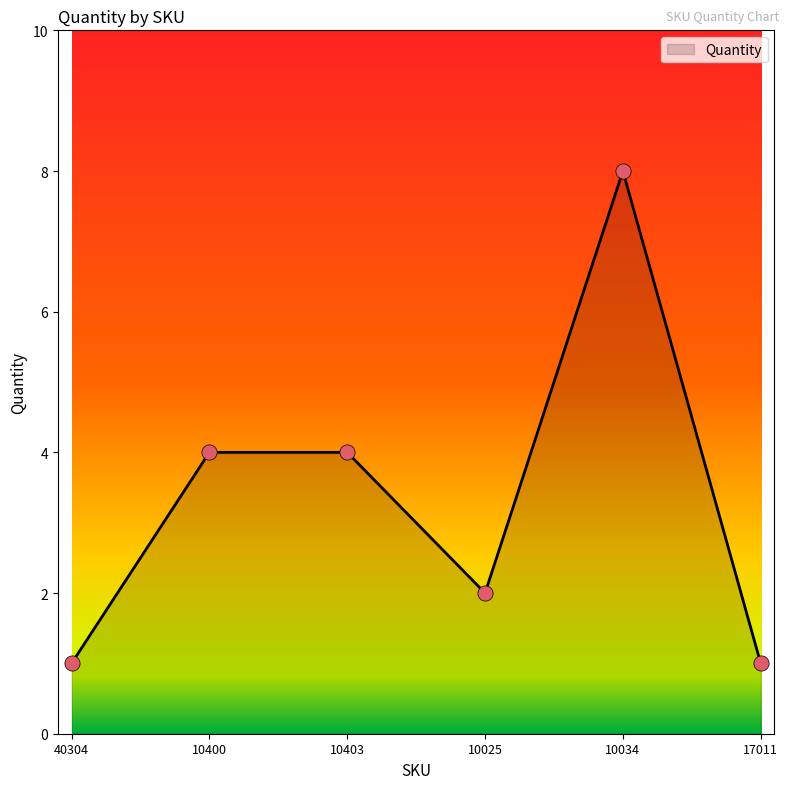

Which has a higher value, 10403 or 10025?

10403